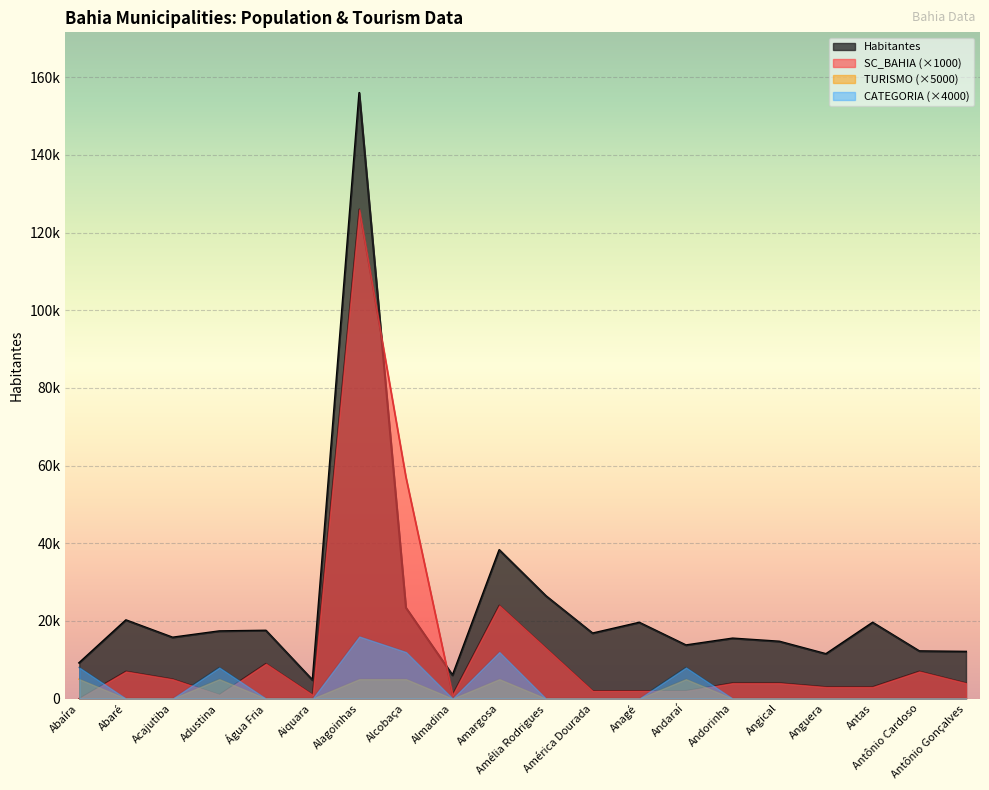

What are all the series names shown in the legend?

Habitantes, SC_BAHIA (×1000), TURISMO (×5000), CATEGORIA (×4000)